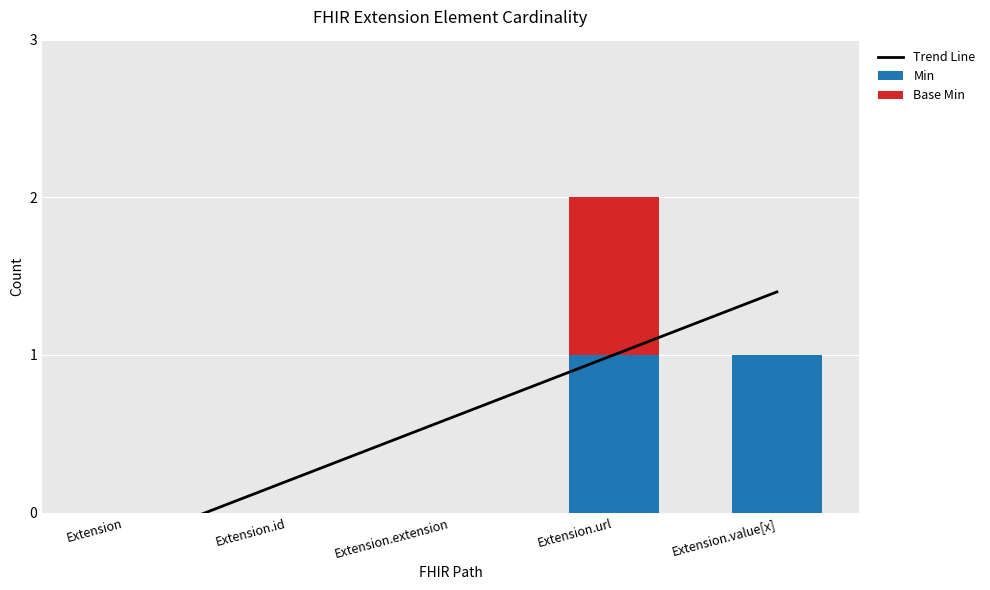

At which label is Min closest to 0?

Extension